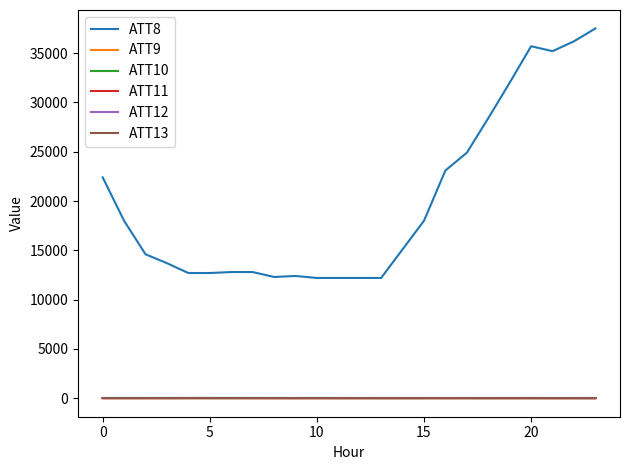

What is the sum of all ATT11 values?

440.1